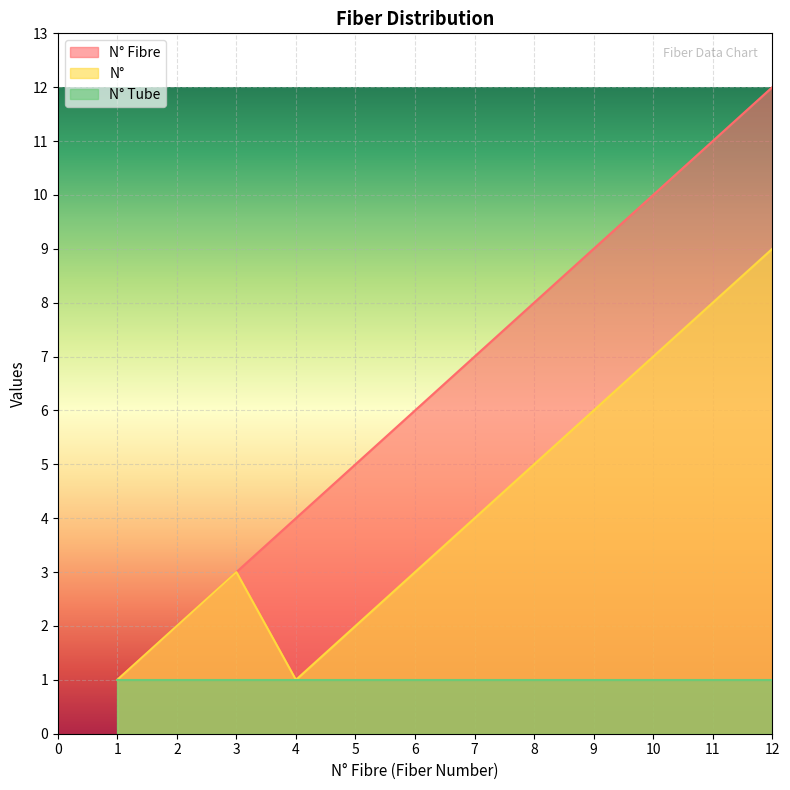

What is the total value across all series at 7?

12